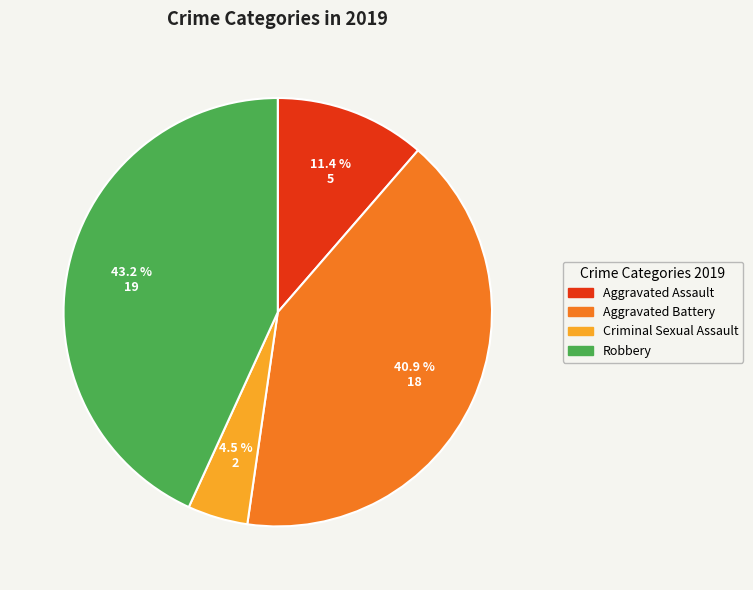

Is it true that Aggravated Assault is 17% of the pie?

False